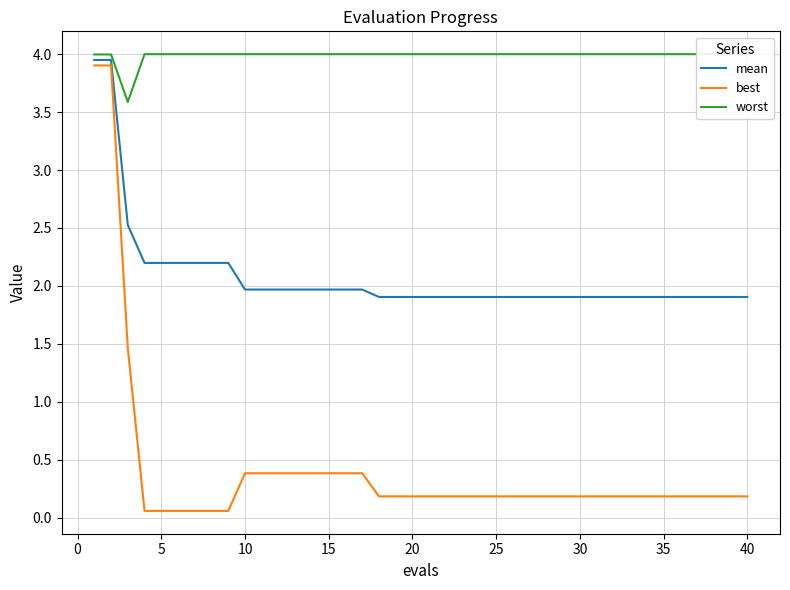

Is the value of mean at 5 greater than the value of best at 15?

Yes